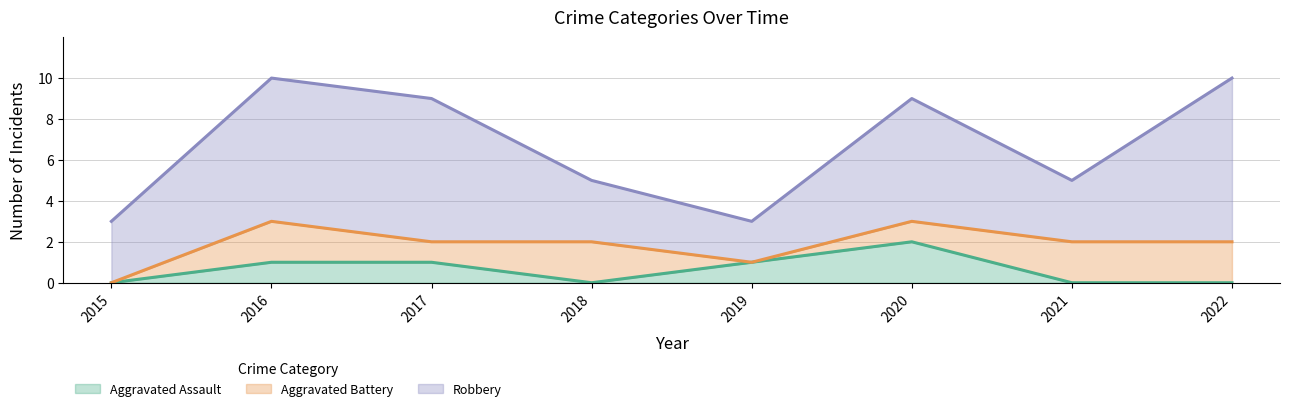

What are all the series names shown in the legend?

Aggravated Assault, Aggravated Battery, Robbery